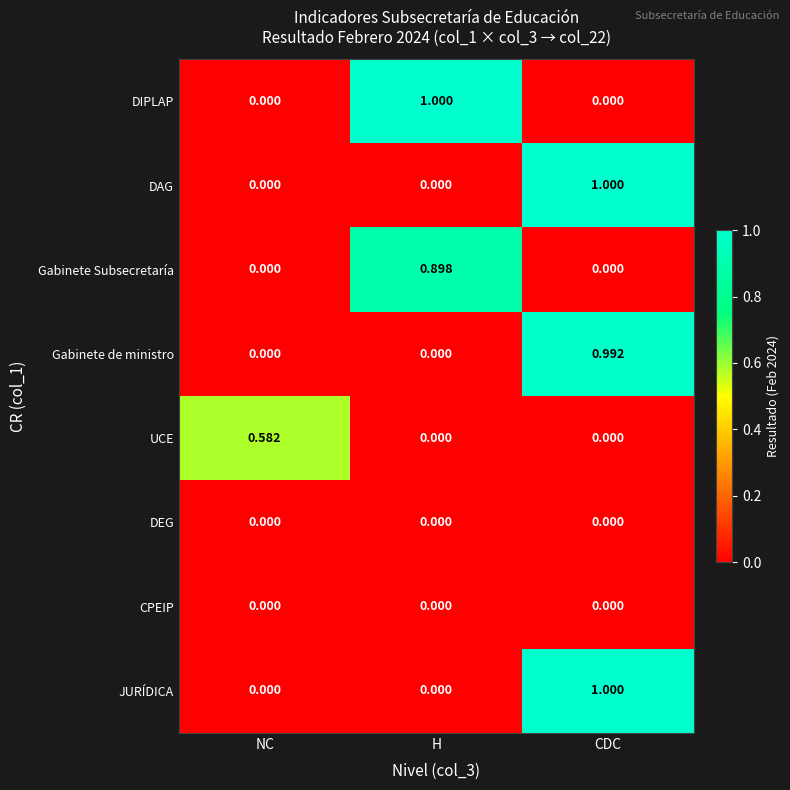

Is the value of CPEIP at H greater than the value of JURÍDICA at CDC?

No